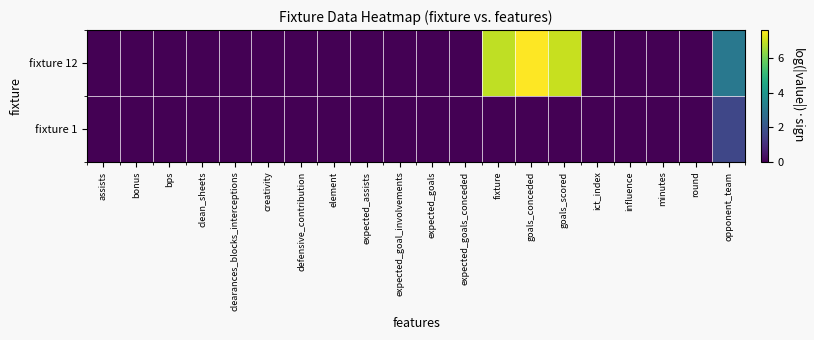

Reading left to right, what are all the values shown in this chart?

fixture 1: assists=0.0	bonus=0.0	bps=0.0	clean_sheets=0.0	clearances_blocks_interceptions=0.0	creativity=0.0	defensive_contribution=0.0	element=0.0	expected_assists=0.0	expected_goal_involvements=0.0	expected_goals=0.0	expected_goals_conceded=0.0	fixture=0.0	goals_conceded=0.0	goals_scored=0.0	ict_index=0.0	influence=0.0	minutes=0.0	round=0.0	opponent_team=1.6
fixture 12: assists=0.0	bonus=0.0	bps=0.0	clean_sheets=0.0	clearances_blocks_interceptions=0.0	creativity=0.0	defensive_contribution=0.0	element=0.0	expected_assists=0.0	expected_goal_involvements=0.0	expected_goals=0.0	expected_goals_conceded=0.0	fixture=6.9	goals_conceded=7.6	goals_scored=7.0	ict_index=0.0	influence=0.0	minutes=0.0	round=0.0	opponent_team=3.0